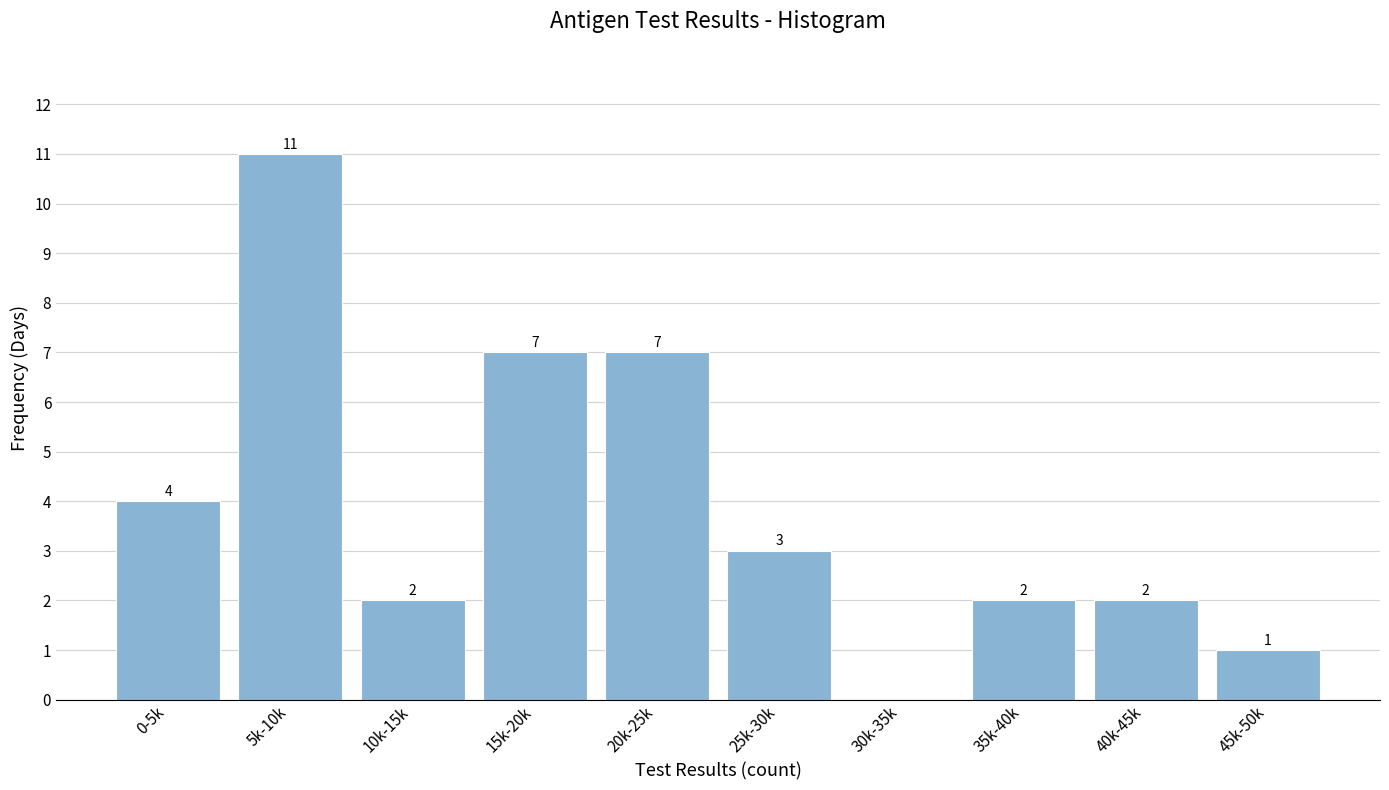

Reading right to left, what are all the values shown in this chart?

45k-50k=1	40k-45k=2	35k-40k=2	30k-35k=0	25k-30k=3	20k-25k=7	15k-20k=7	10k-15k=2	5k-10k=11	0-5k=4